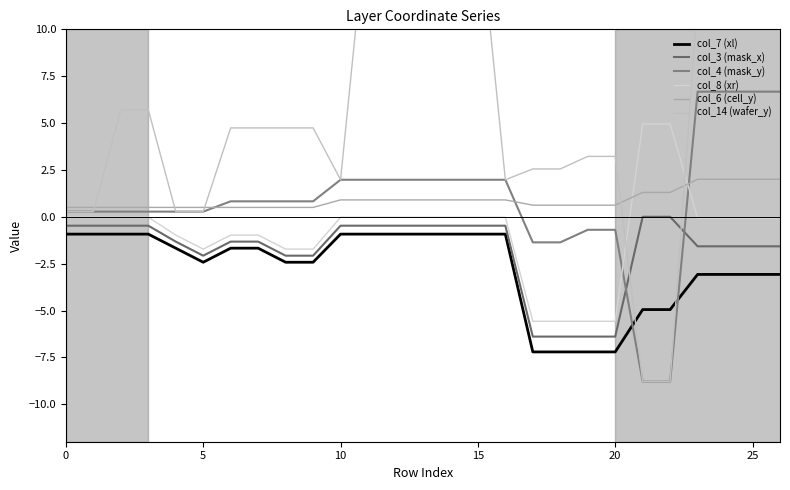

Where is col_7 (xl) nearest to the value -4?

23